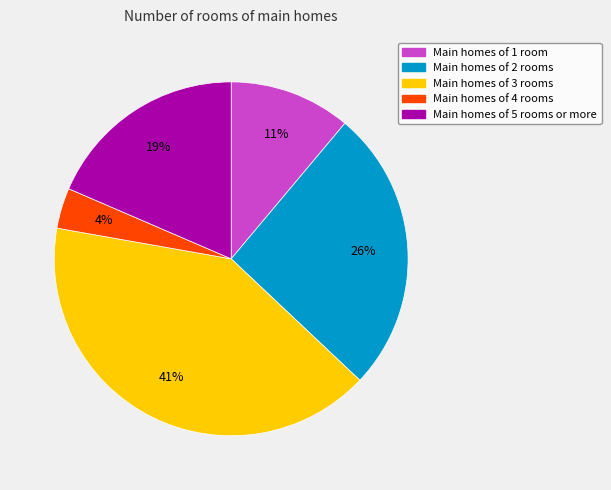

Is there any slice that represents more than half of the pie?

No